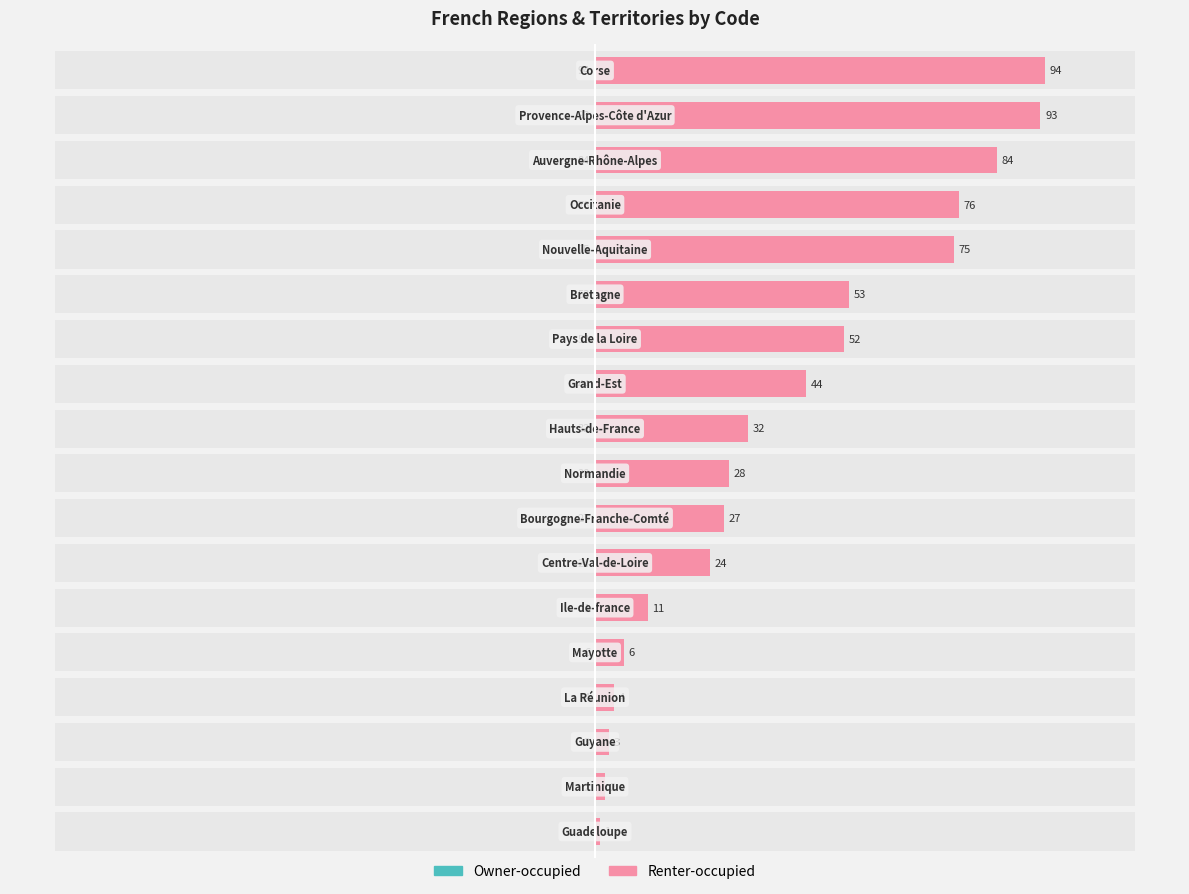

Which series changed the most between 3 and 14?

Owner-occupied